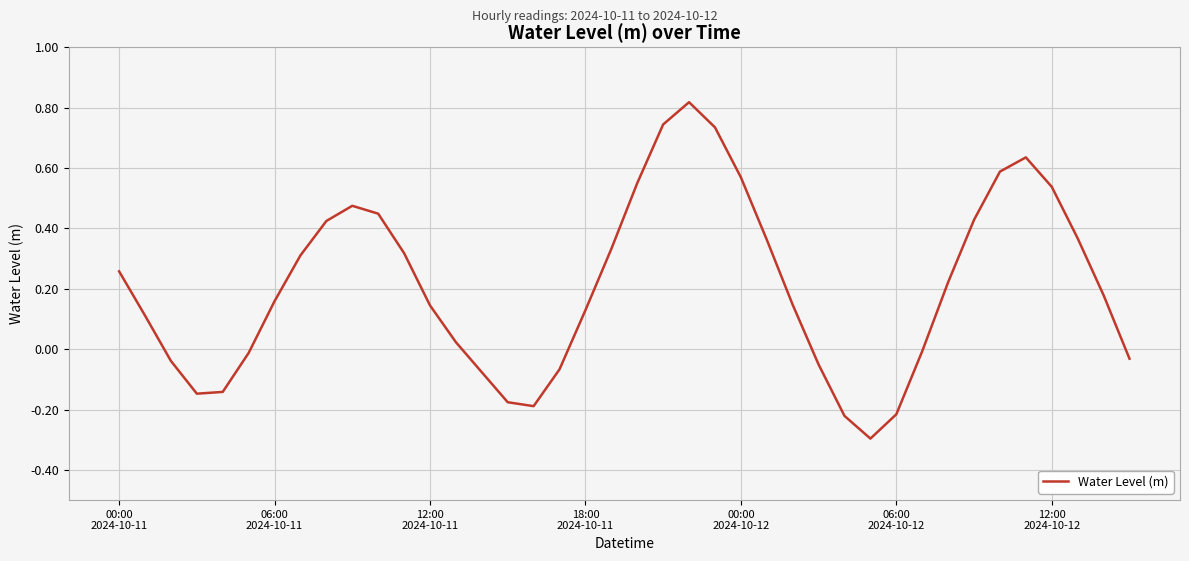

What is the smallest value displayed?

-0.3